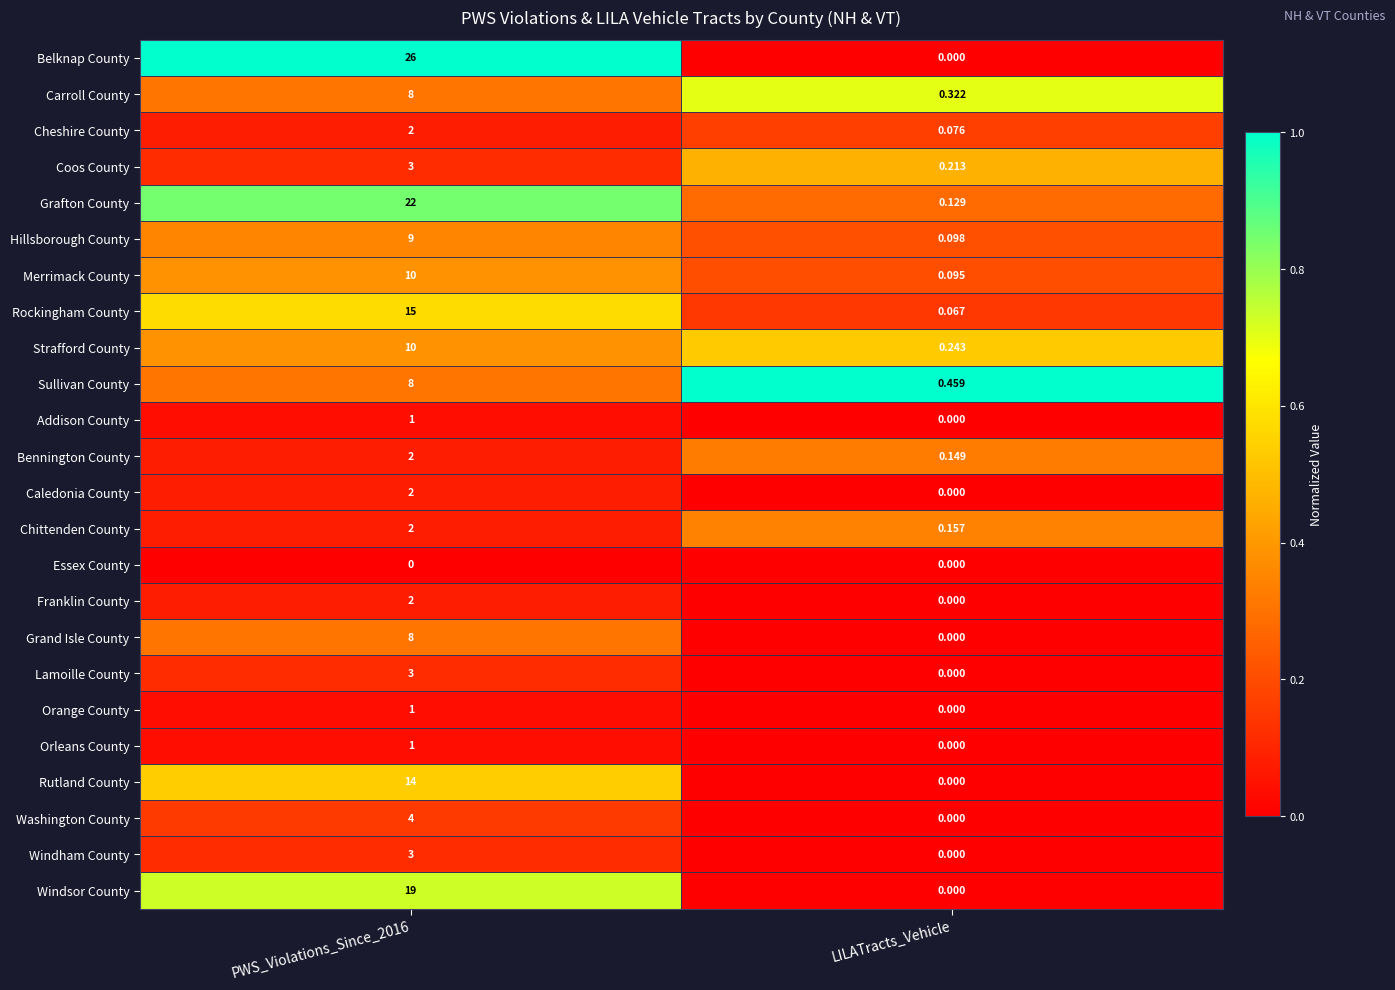

At which label is Merrimack County closest to 5?

LILATracts_Vehicle